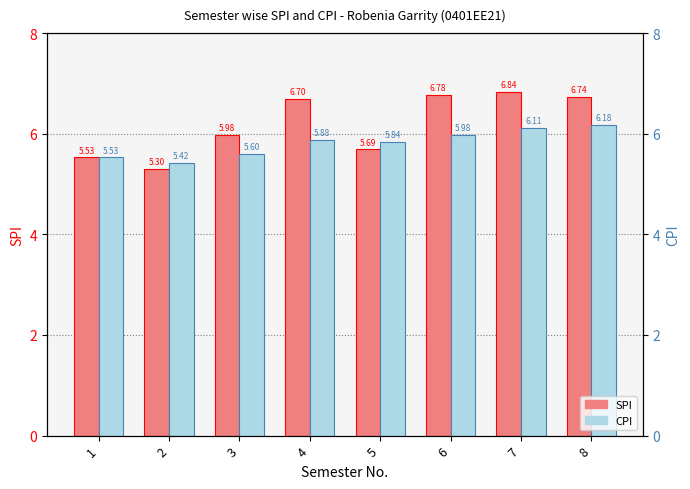

True or false: SPI has a value of 5.5 at 1.

True